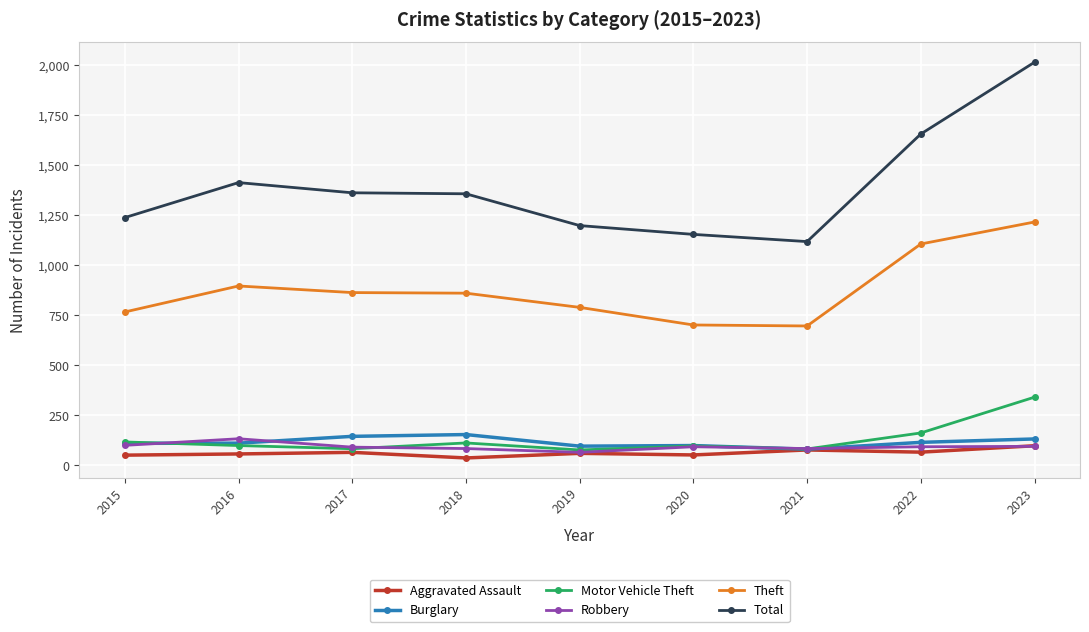

What is the minimum value for Theft?

697